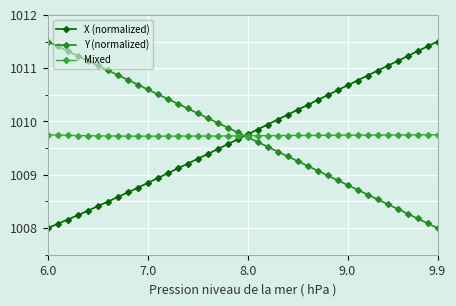

How many series are shown in this chart?

3